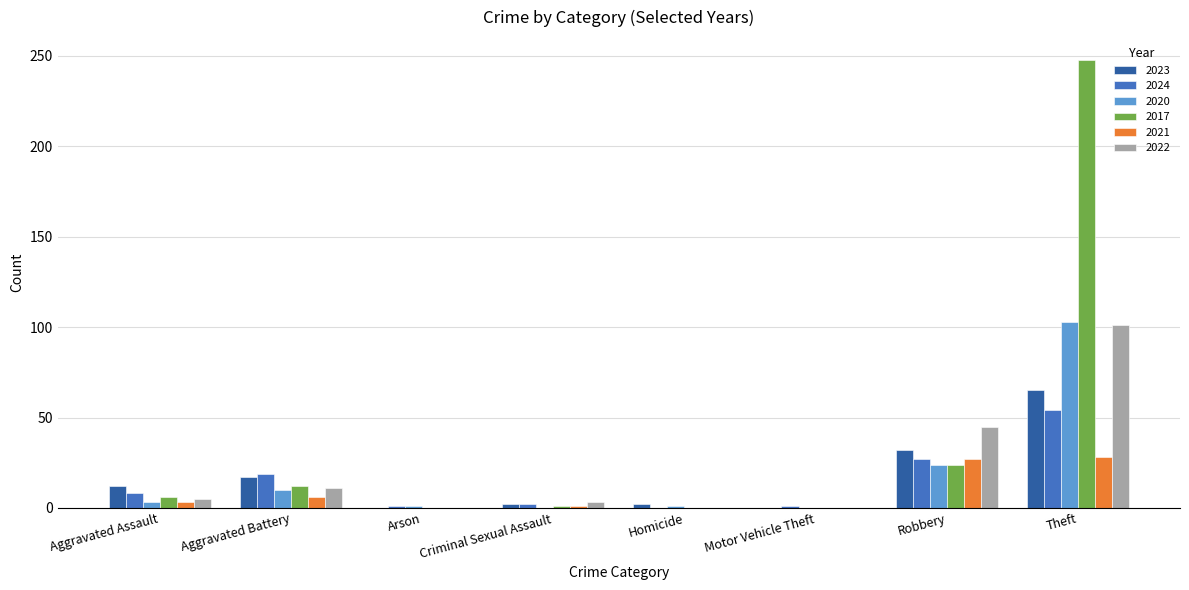

The value of 2017 at Aggravated Battery is 12. True or false?

True